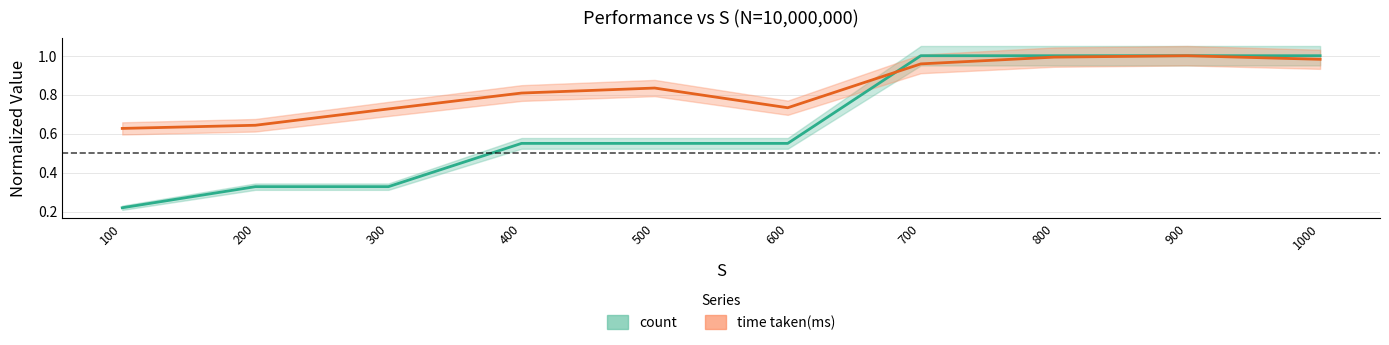

Which series has the largest range (max minus min)?

count